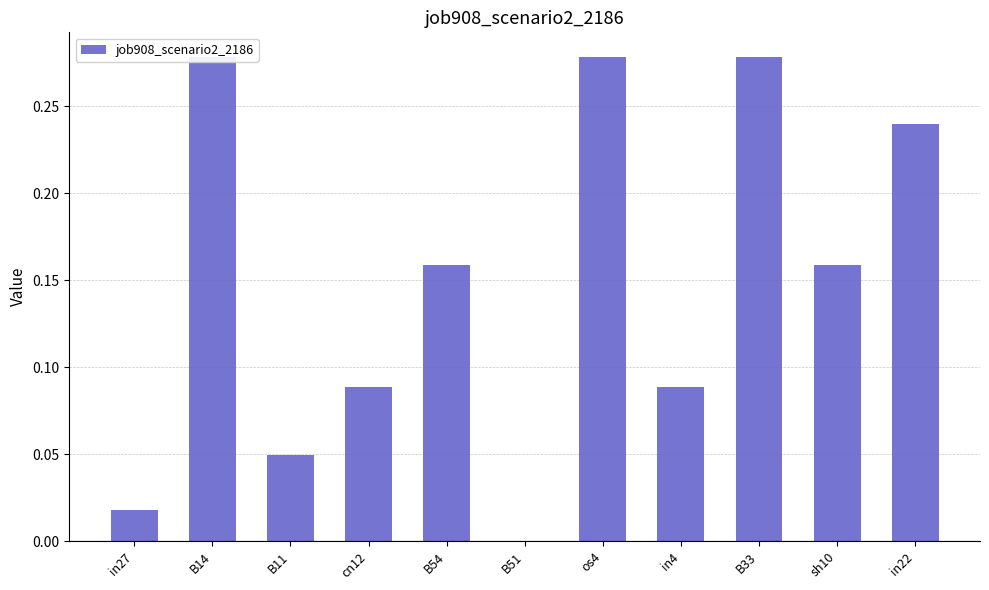

Which category has the lowest value across all series?

B51